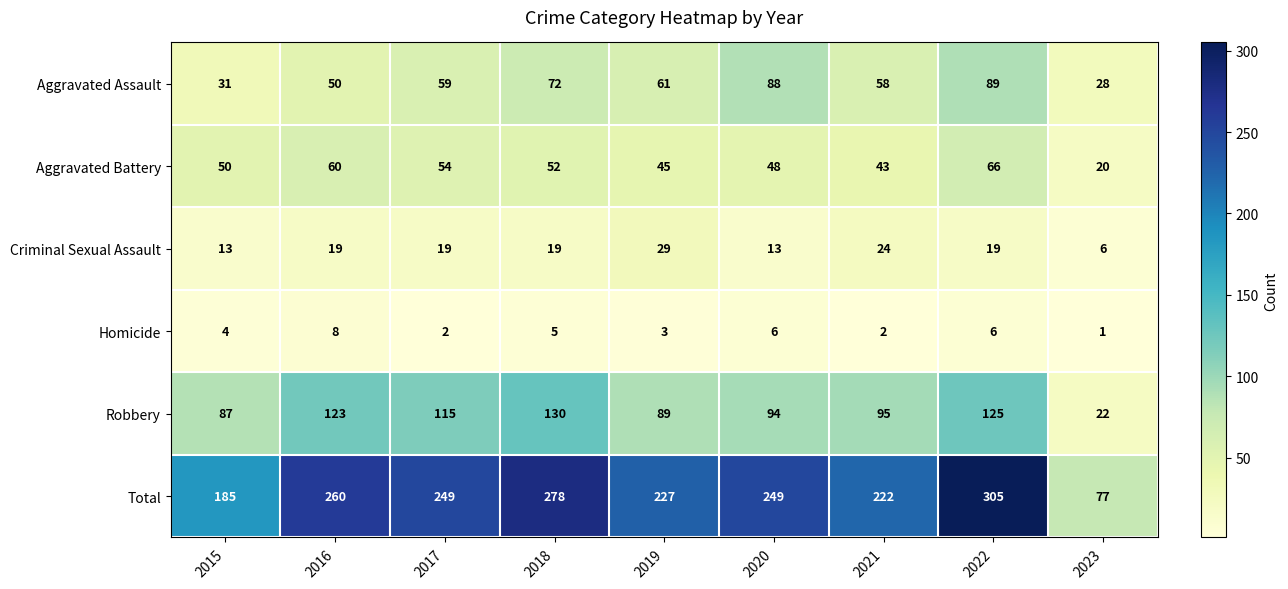

Is it true that Homicide equals 10 at 2022?

False